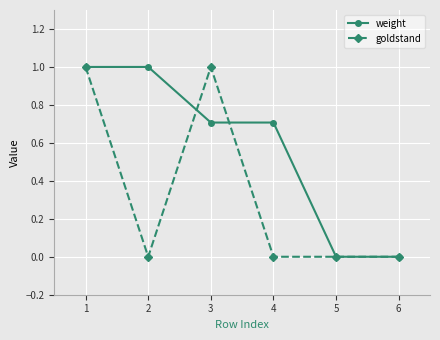

What is the difference between the highest and lowest values at 4?

0.7